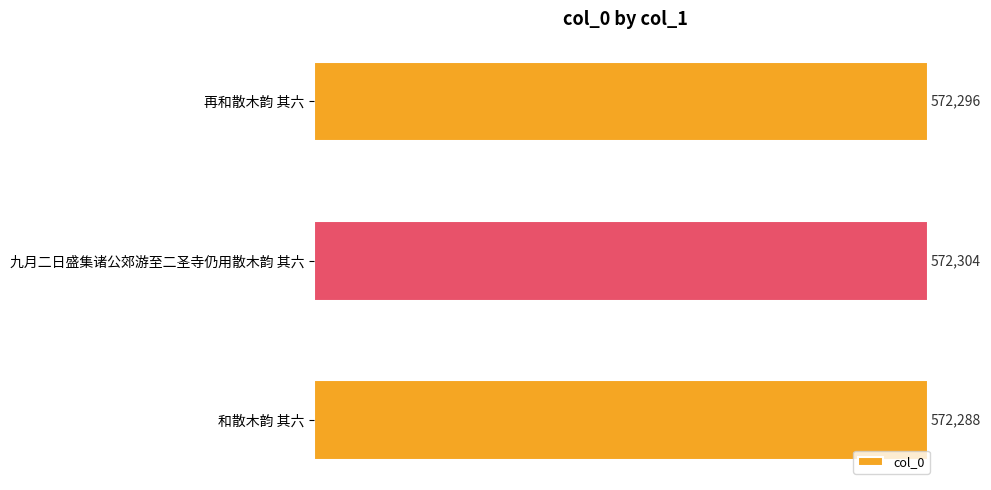

Rank the categories by value from highest to lowest.

九月二日盛集诸公郊游至二圣寺仍用散木韵 其六, 再和散木韵 其六, 和散木韵 其六